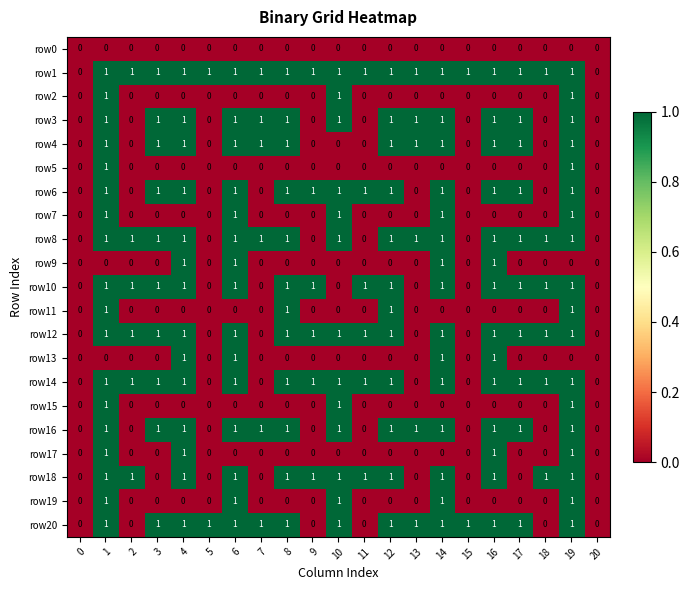

How many row2 values are between 0 and 1?

21